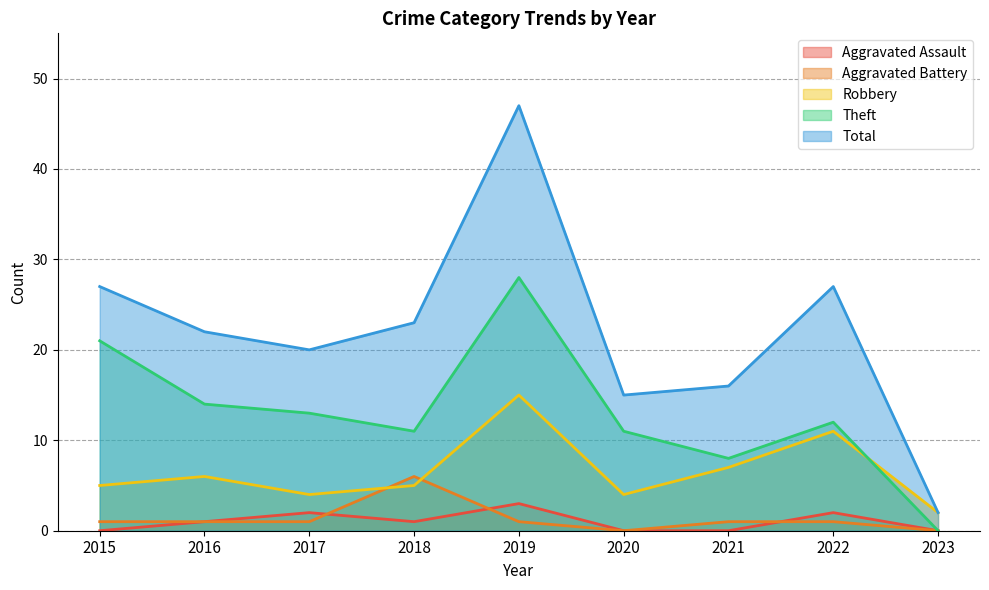

Reading left to right, what are all the values shown in this chart?

Aggravated Assault: 2015=0	2016=1	2017=2	2018=1	2019=3	2020=0	2021=0	2022=2	2023=0
Aggravated Battery: 2015=1	2016=1	2017=1	2018=6	2019=1	2020=0	2021=1	2022=1	2023=0
Robbery: 2015=5	2016=6	2017=4	2018=5	2019=15	2020=4	2021=7	2022=11	2023=2
Theft: 2015=21	2016=14	2017=13	2018=11	2019=28	2020=11	2021=8	2022=12	2023=0
Total: 2015=27	2016=22	2017=20	2018=23	2019=47	2020=15	2021=16	2022=27	2023=2